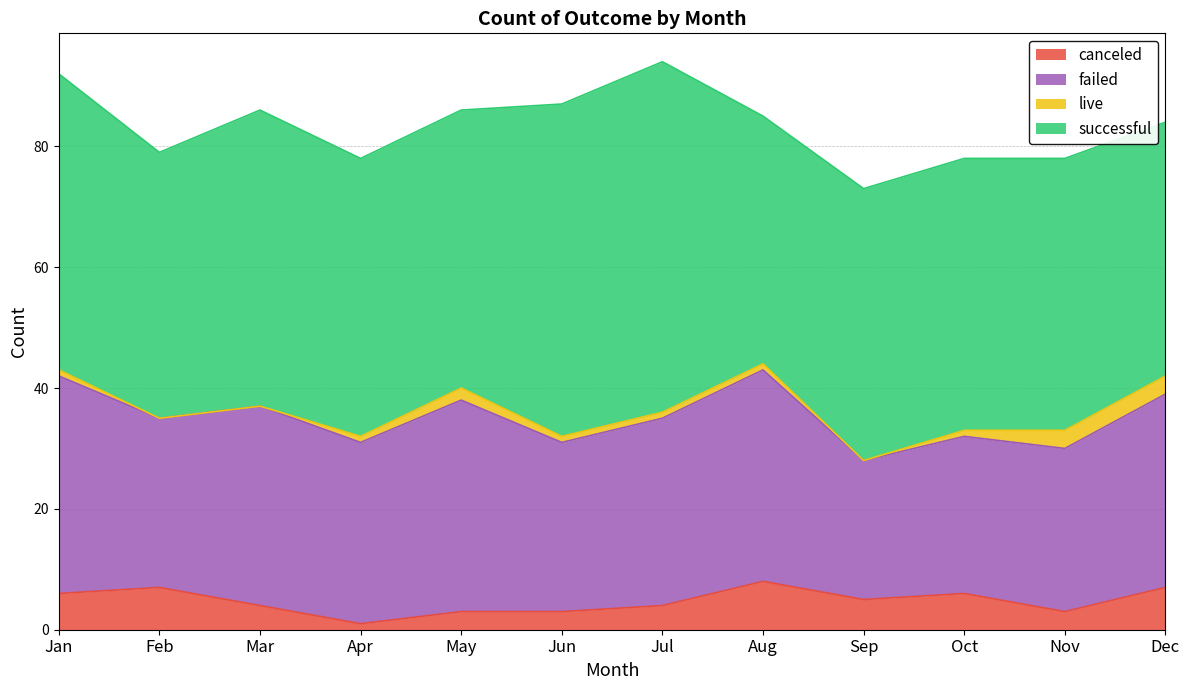

Which series has the largest range (max minus min)?

successful